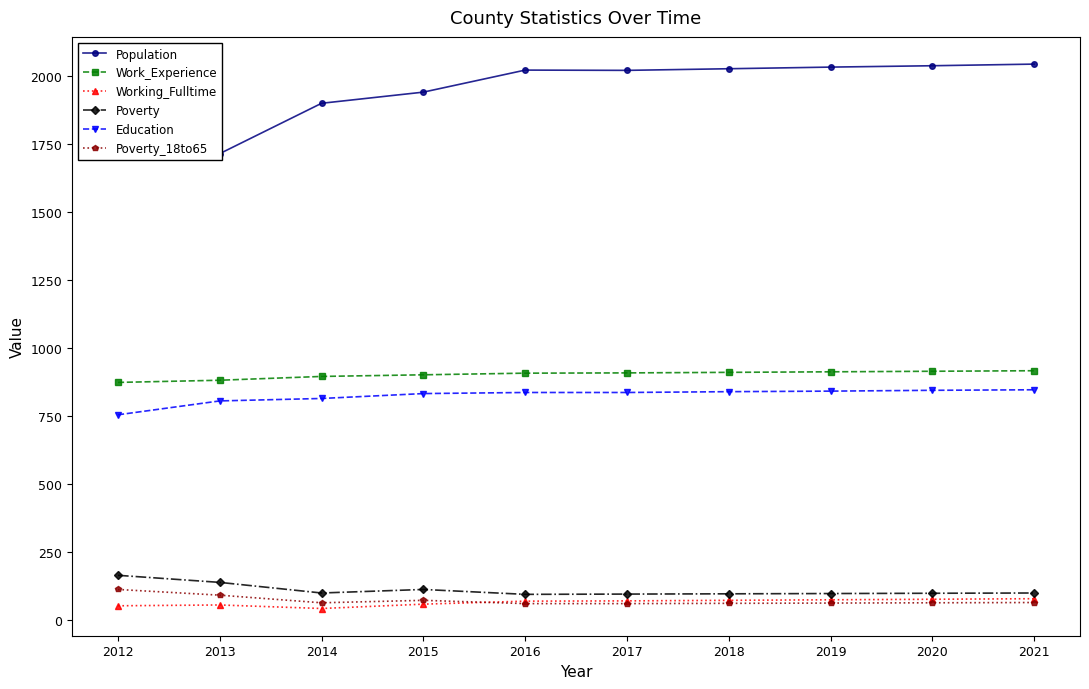

The value of Working_Fulltime at 2013 is 76. True or false?

False